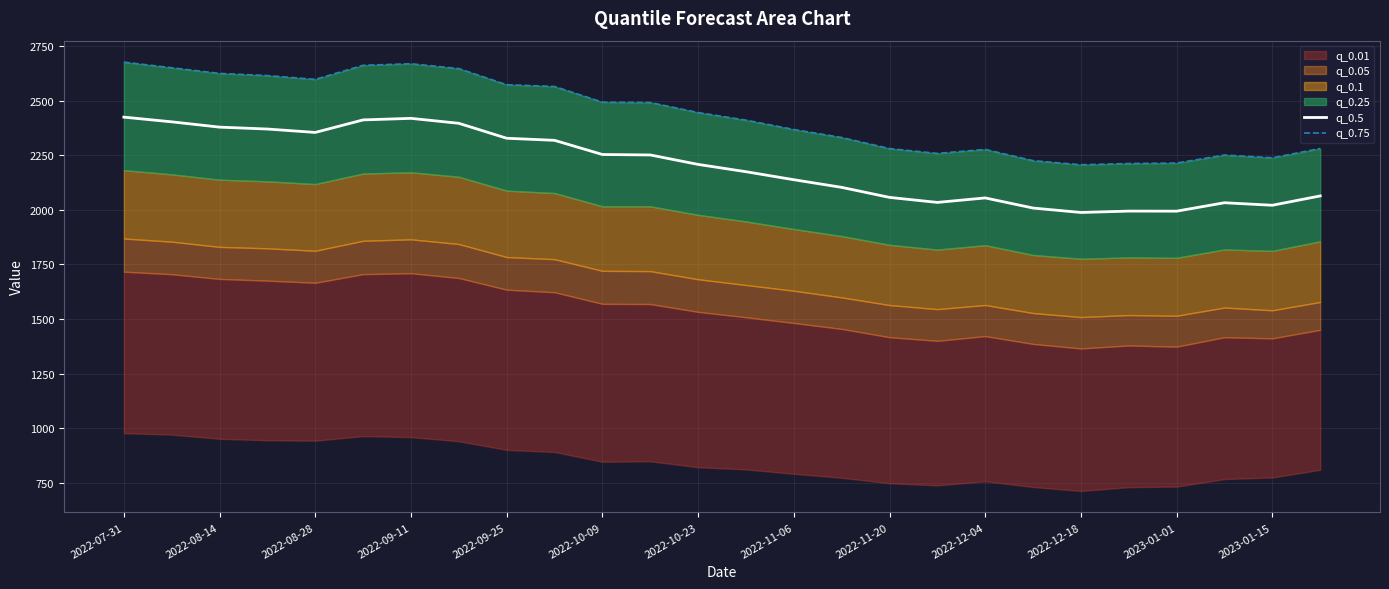

Rank the series at 2022-11-06 from highest to lowest value.

q_0.75, q_0.5